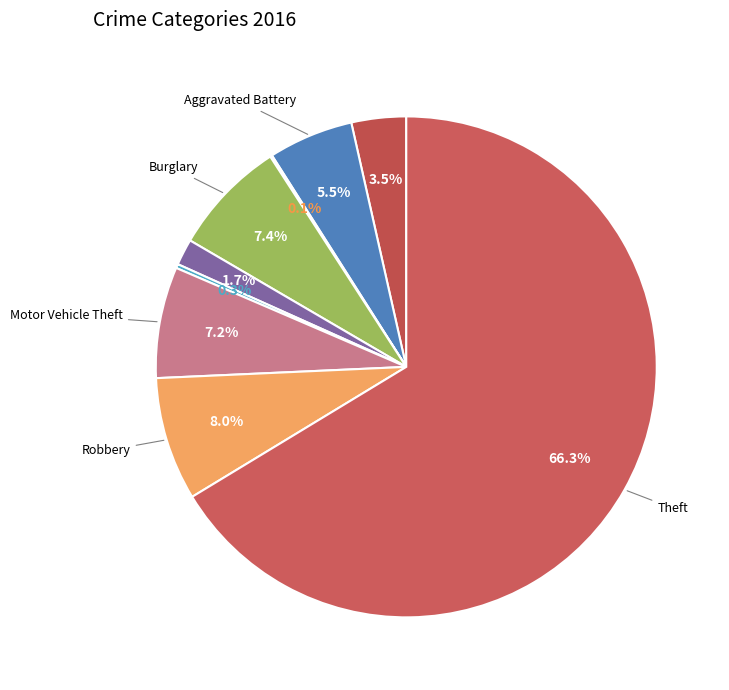

How many slices are in this pie chart?

9